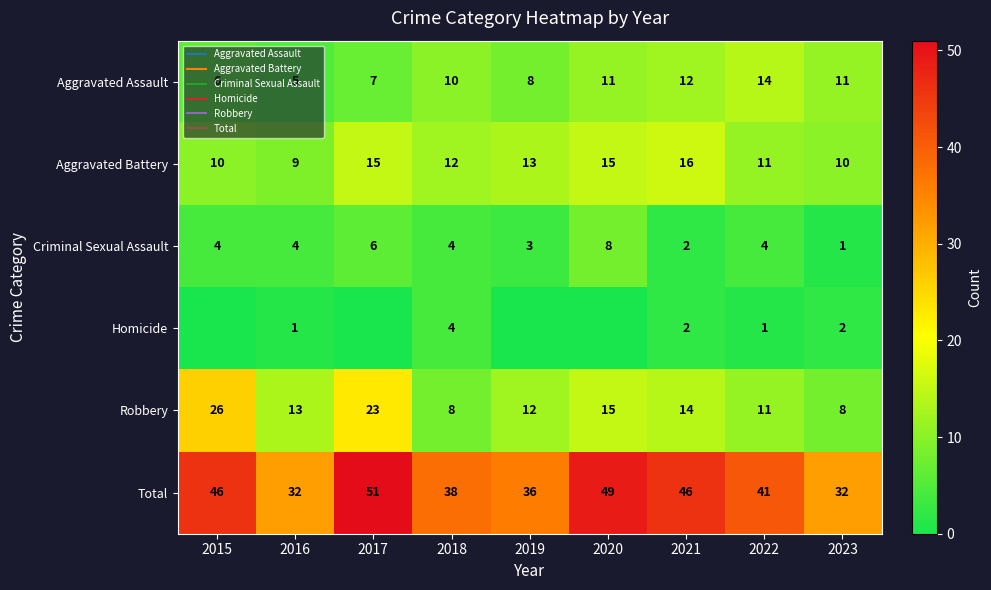

Read the Homicide value at 2023.

2